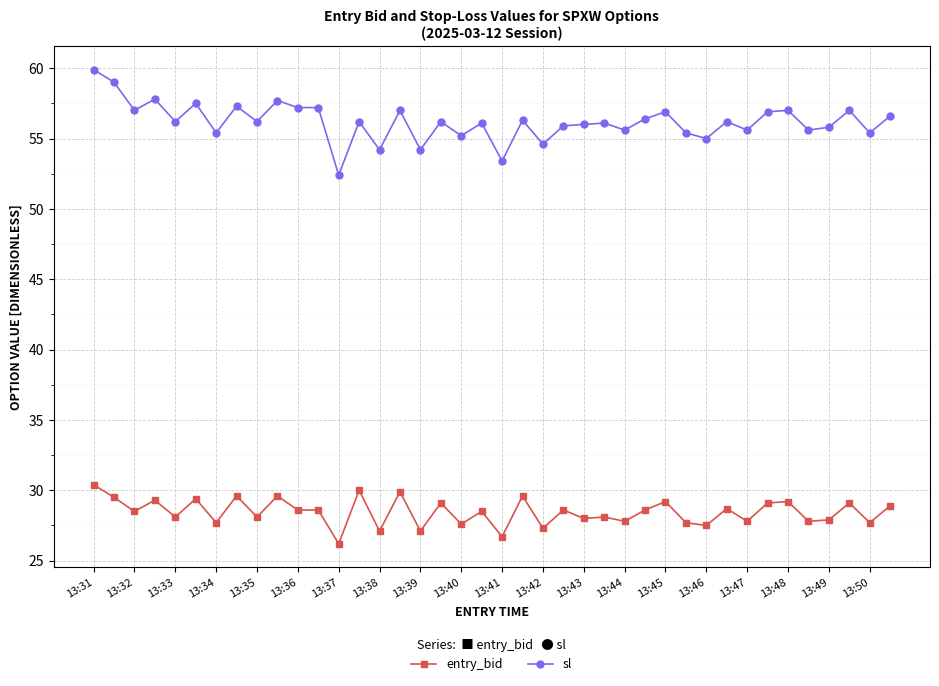

Which series has the widest spread of values?

sl